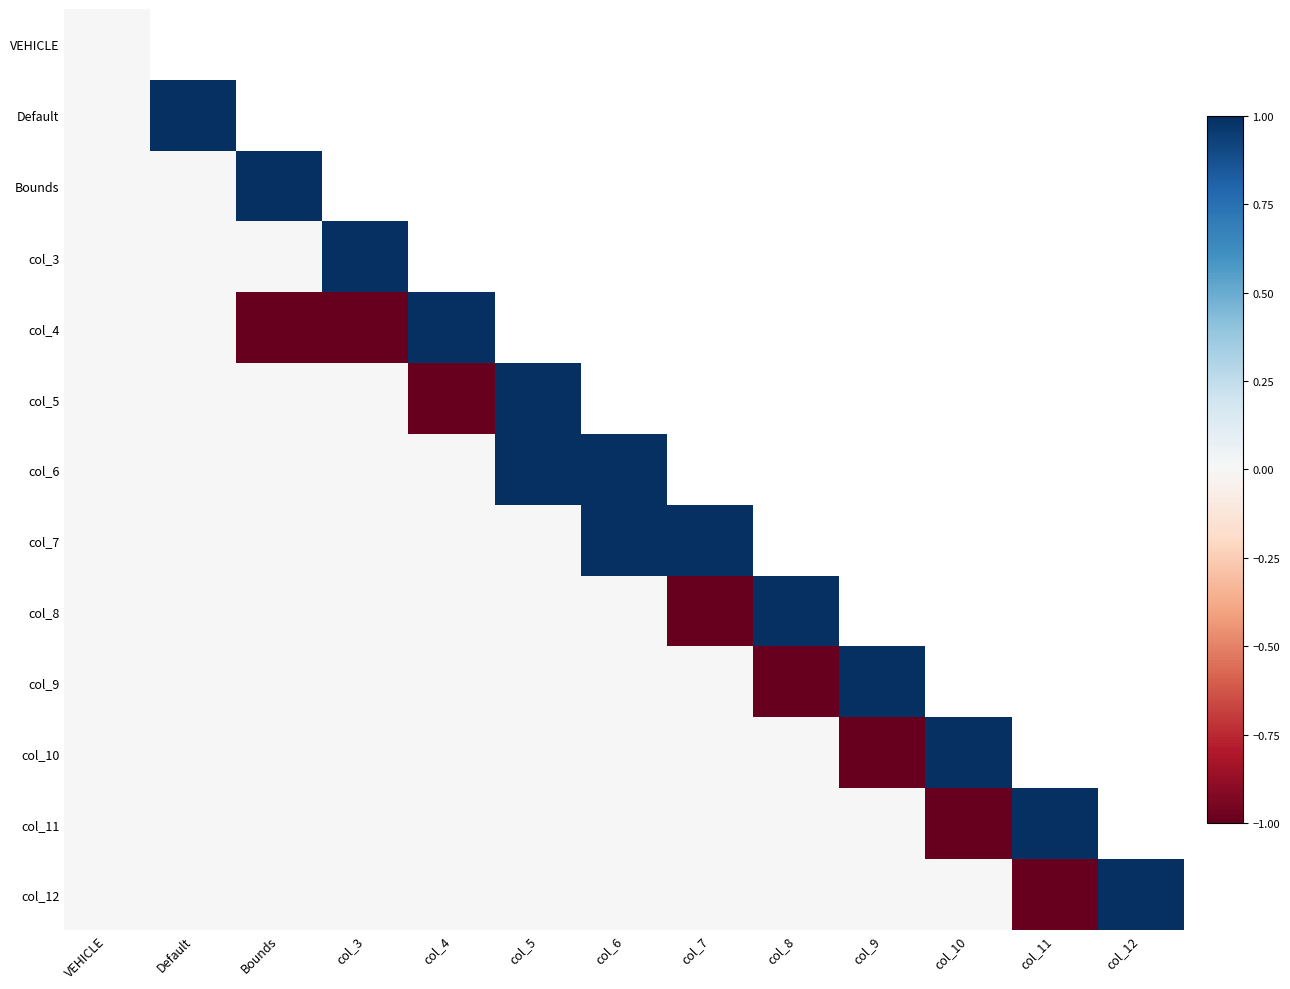

The col_11 series shows 1.1 at col_3. True or false?

False